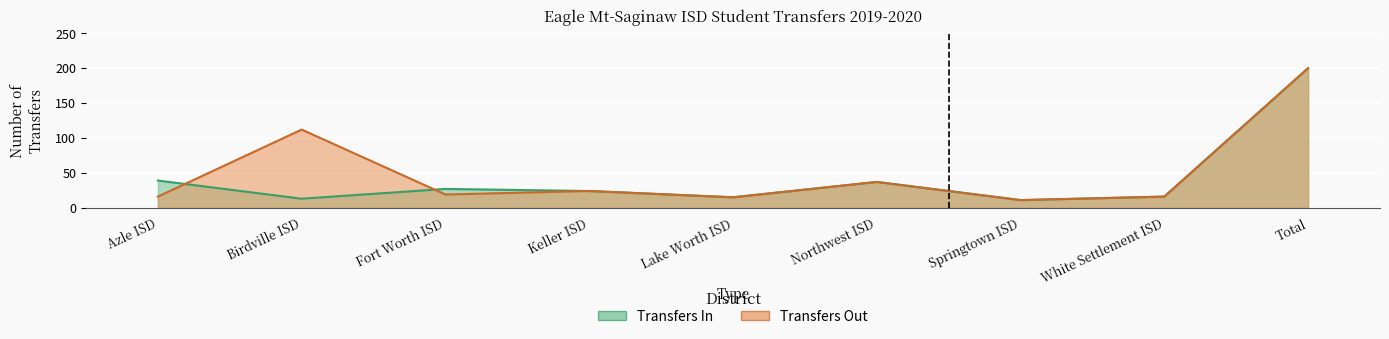

How many data points in Transfers In are above 24?

4